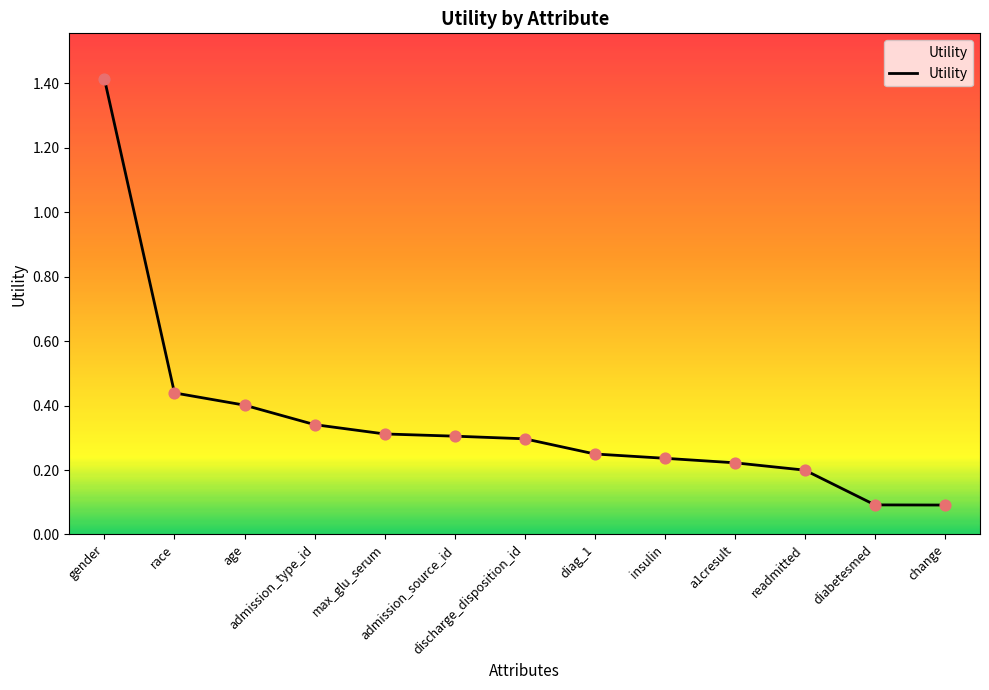

Which has a higher value, insulin or a1cresult?

insulin